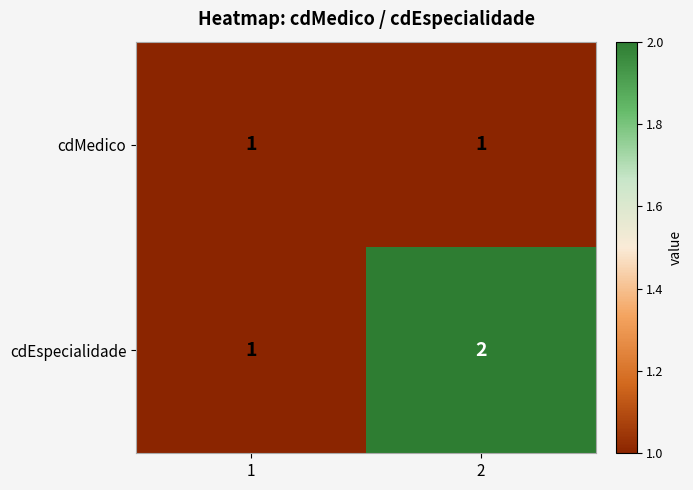

Reading left to right, what are all the values shown in this chart?

cdMedico: 1=1	2=1
cdEspecialidade: 1=1	2=2